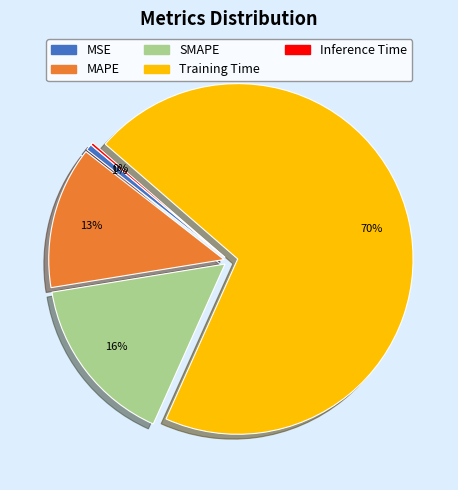

To the nearest percent, what is the average slice percentage?

20%